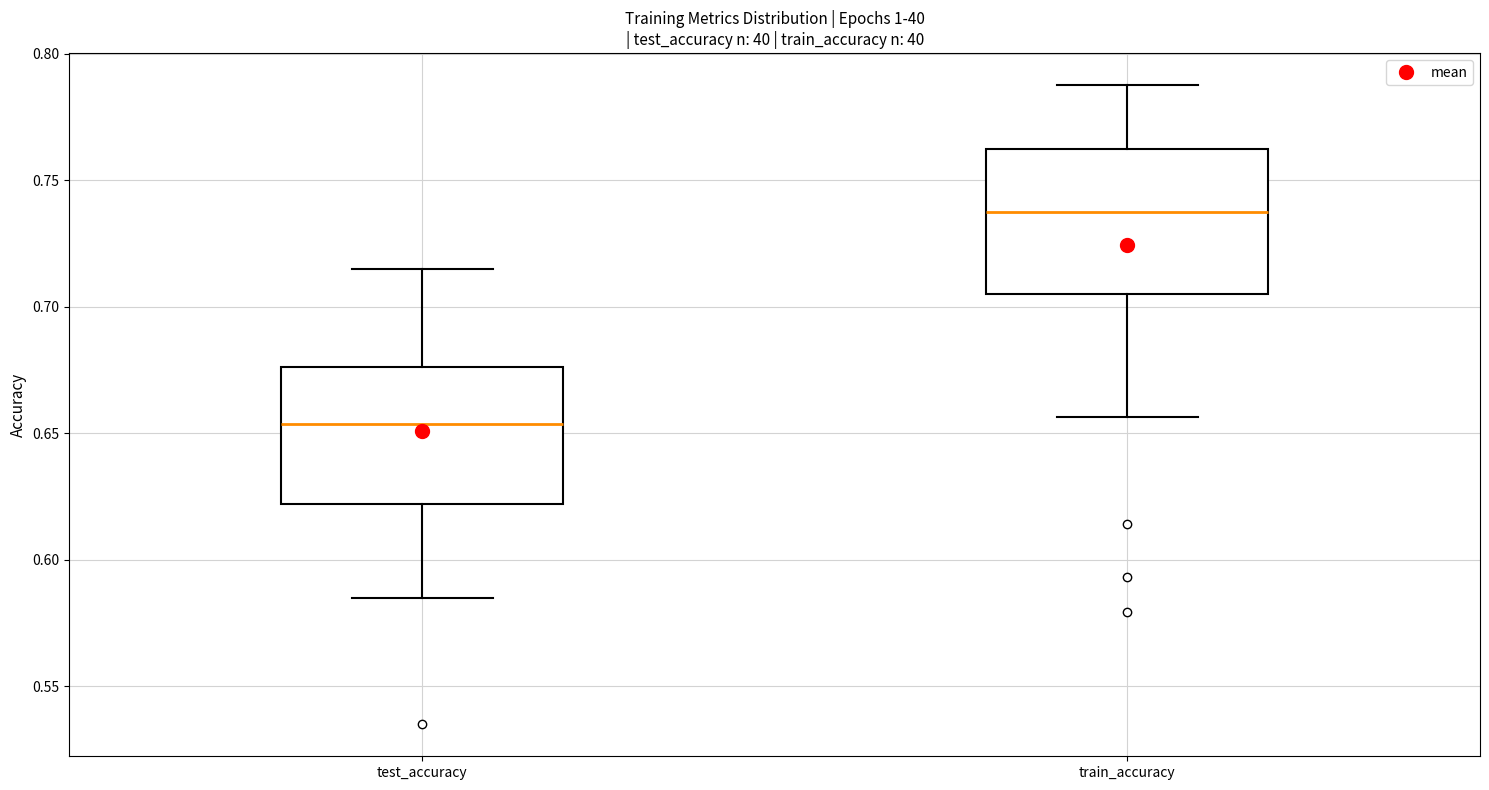

Reading left to right, transcribe this box plot: for each box, give where its median line is, the range the box spans, and where its two whiskers end, as read against the y-axis. The values are not printed on the chart, so give them approximately, as read against the axis.

test_accuracy: median 0.655, box 0.620 to 0.675, whiskers 0.585 to 0.715
train_accuracy: median 0.740, box 0.705 to 0.760, whiskers 0.655 to 0.790